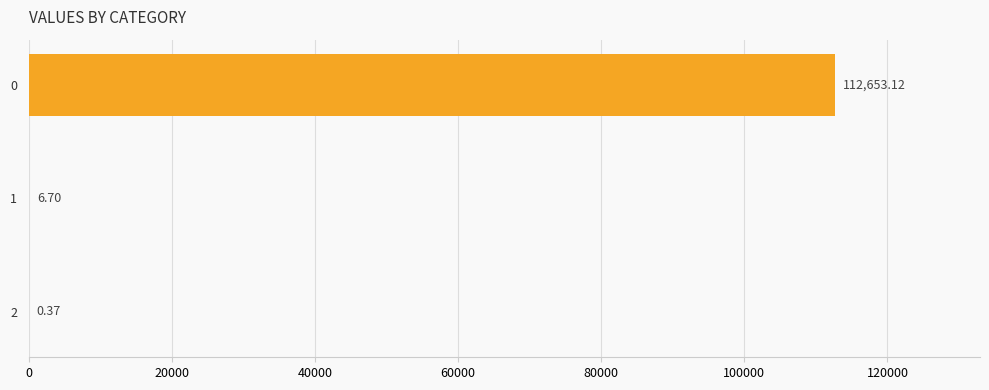

What is the sum of the values at 0 and 2?

112653.5